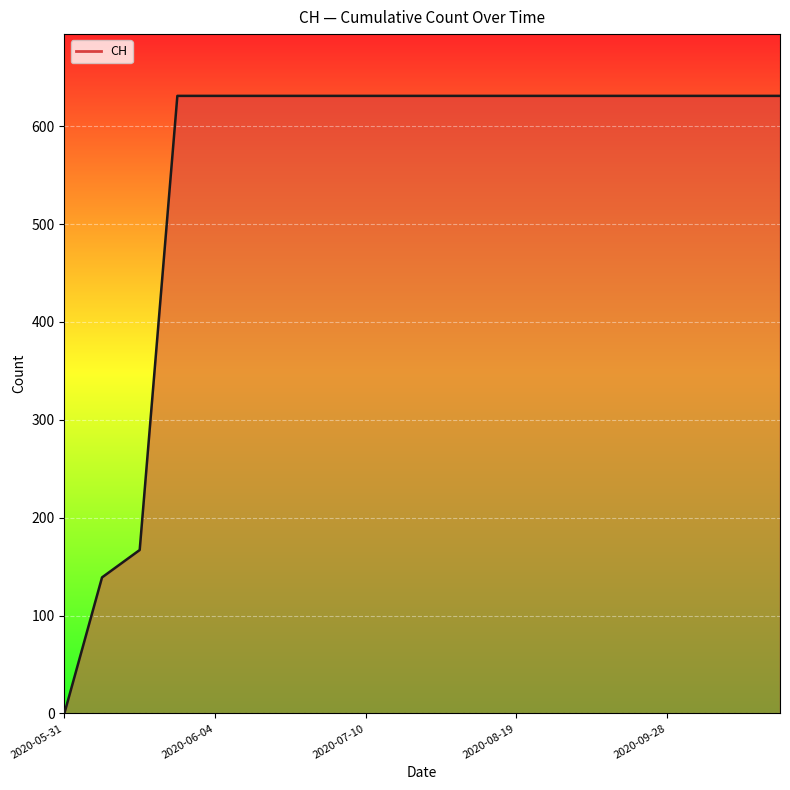

What is the greatest value displayed?

631